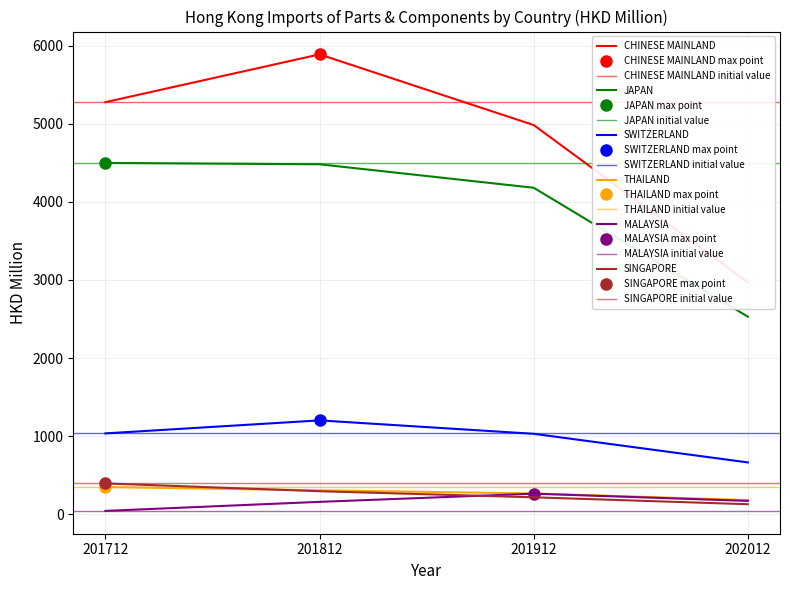

What is the minimum value shown in the chart?

42.3